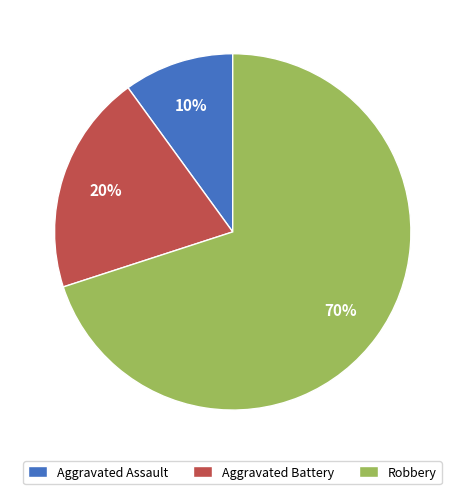

What is the smallest slice in the pie chart?

Aggravated Assault